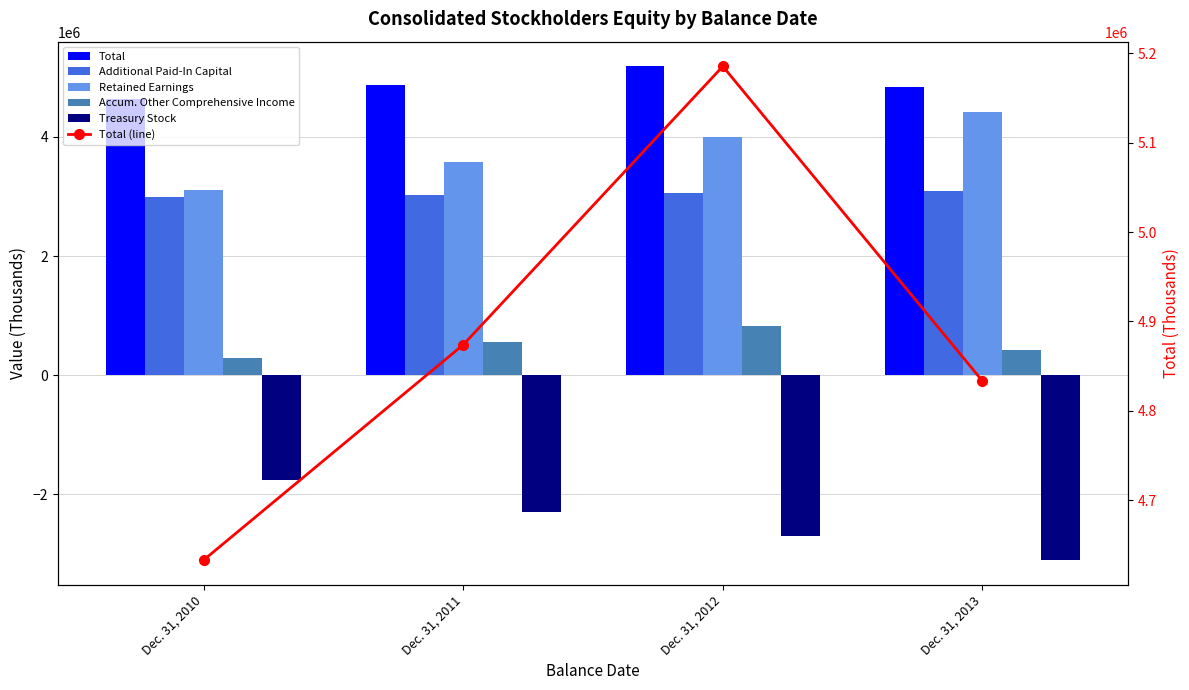

At how many categories does at least one series exceed 2512555?

4